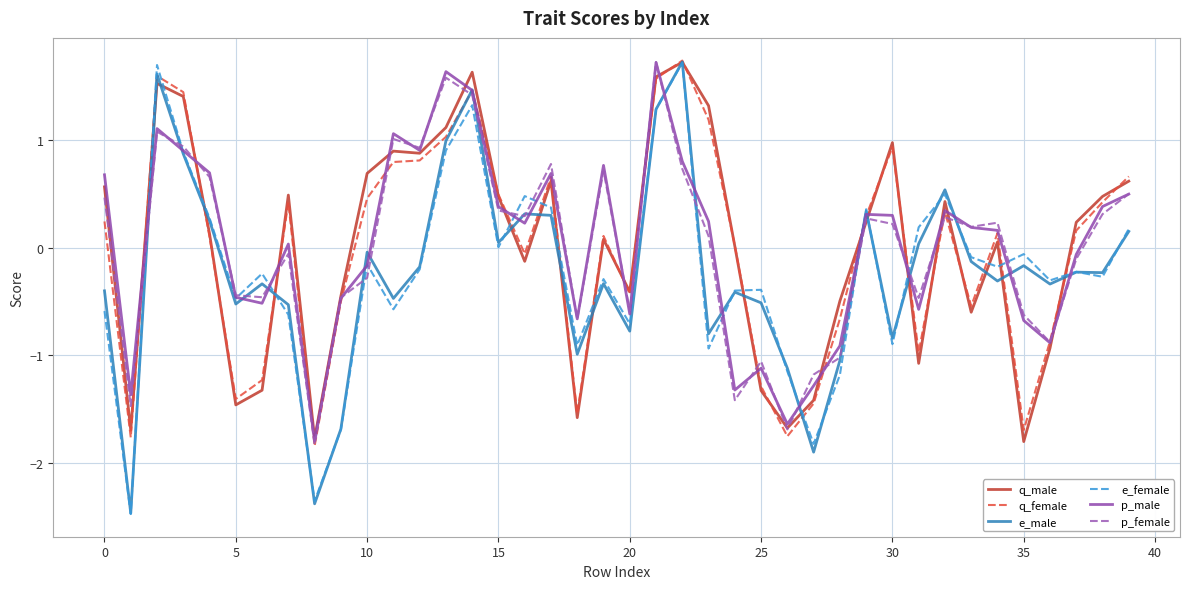

What is the minimum value for e_female?

-2.5